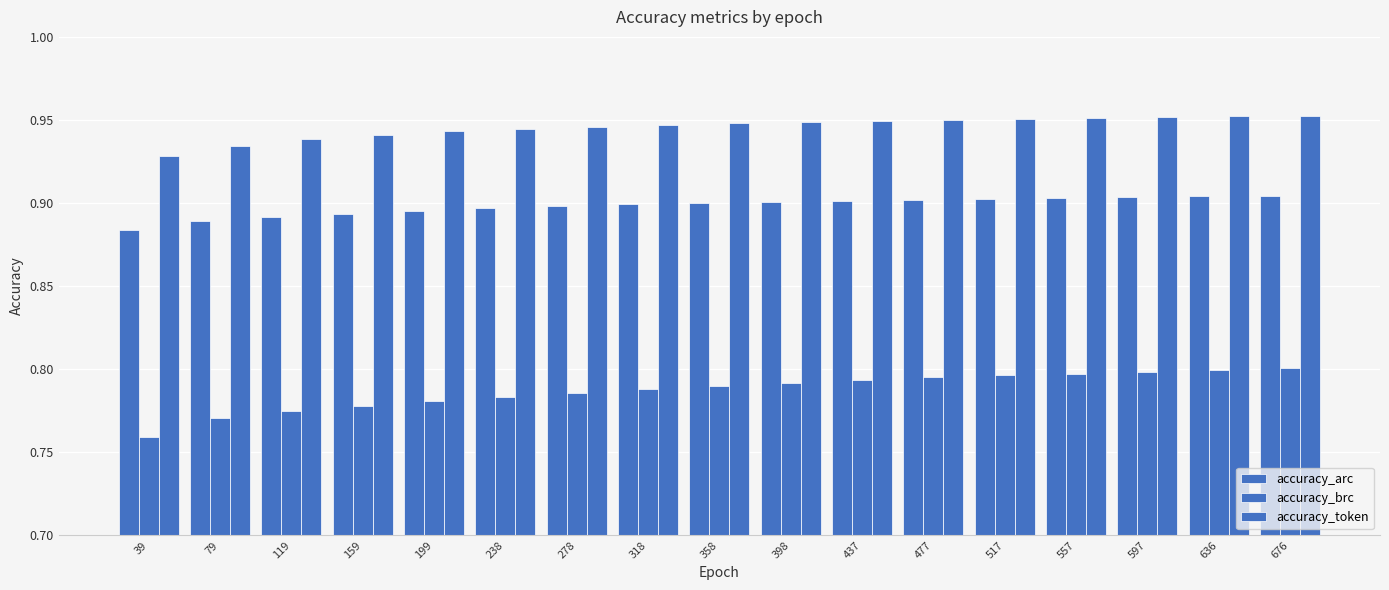

Which label corresponds to the largest value in the chart?

676